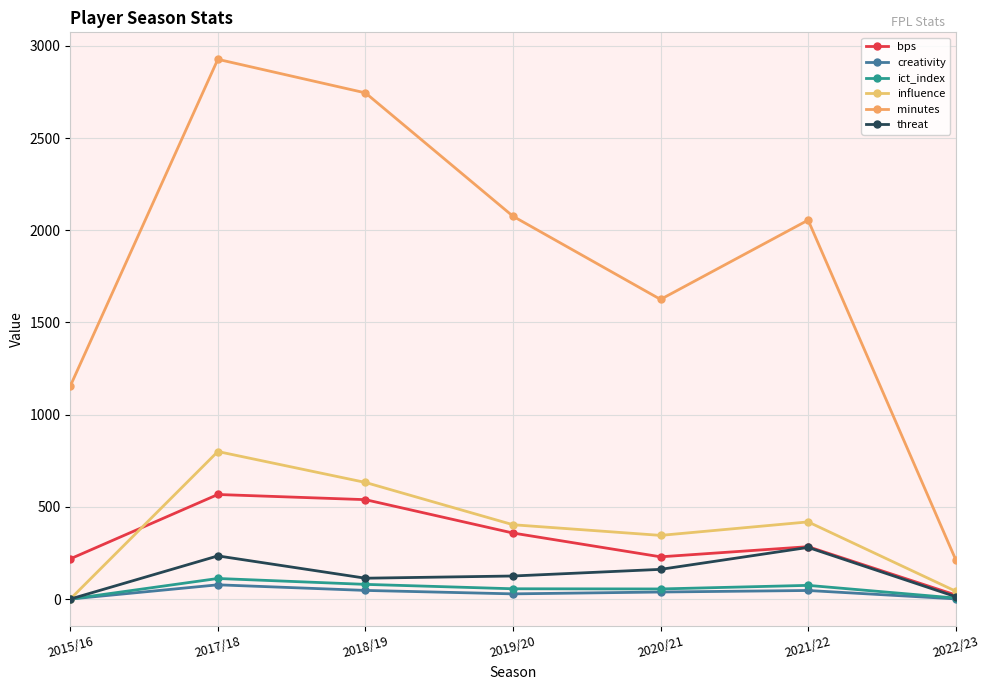

Where does the threat series first go above 125?

2017/18